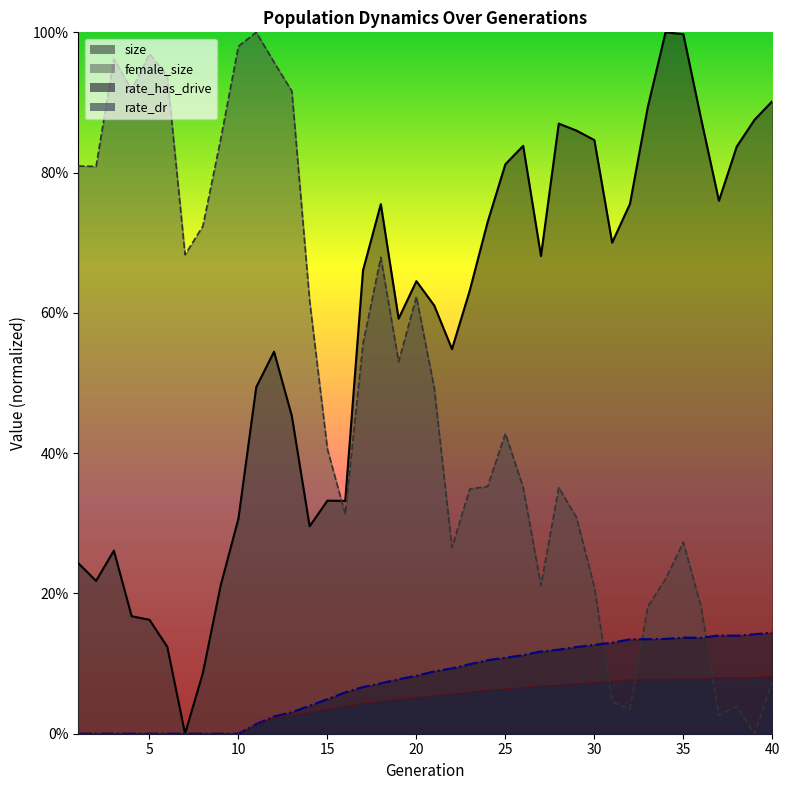

True or false: rate_dr and rate_has_drive intersect in this chart.

False